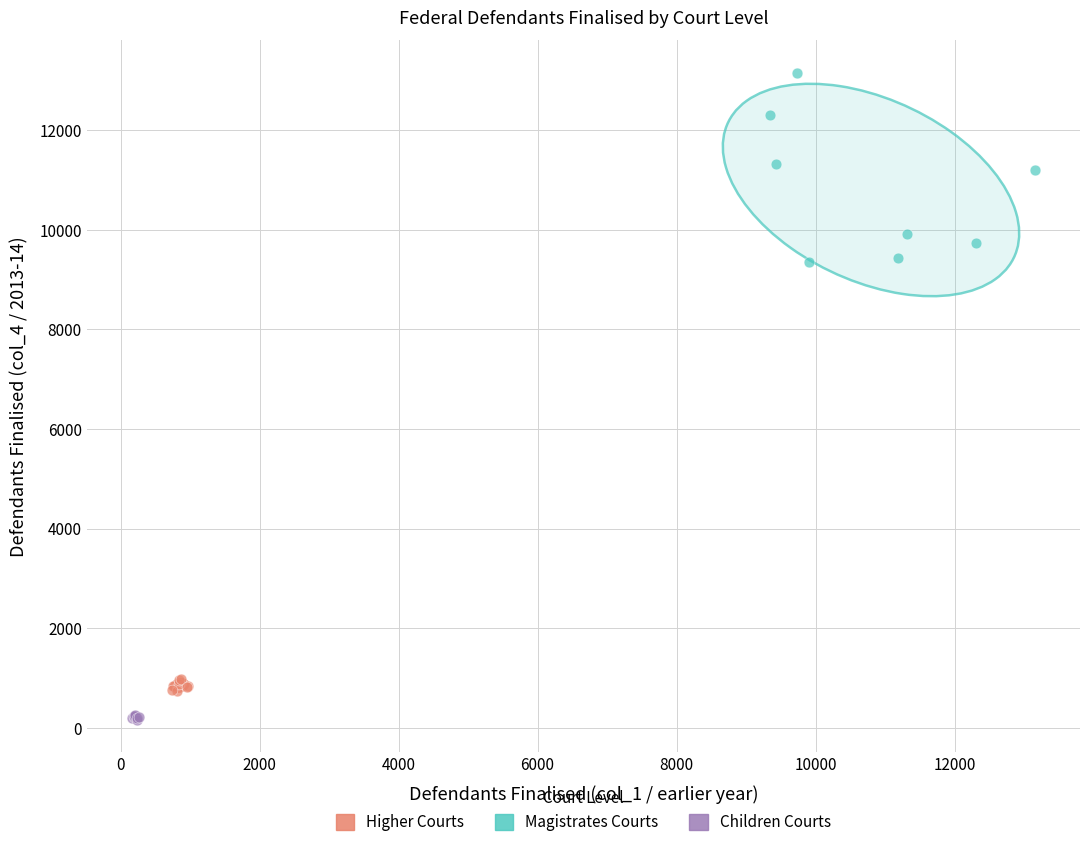

Which series contains the lowest Y value?

Children Courts